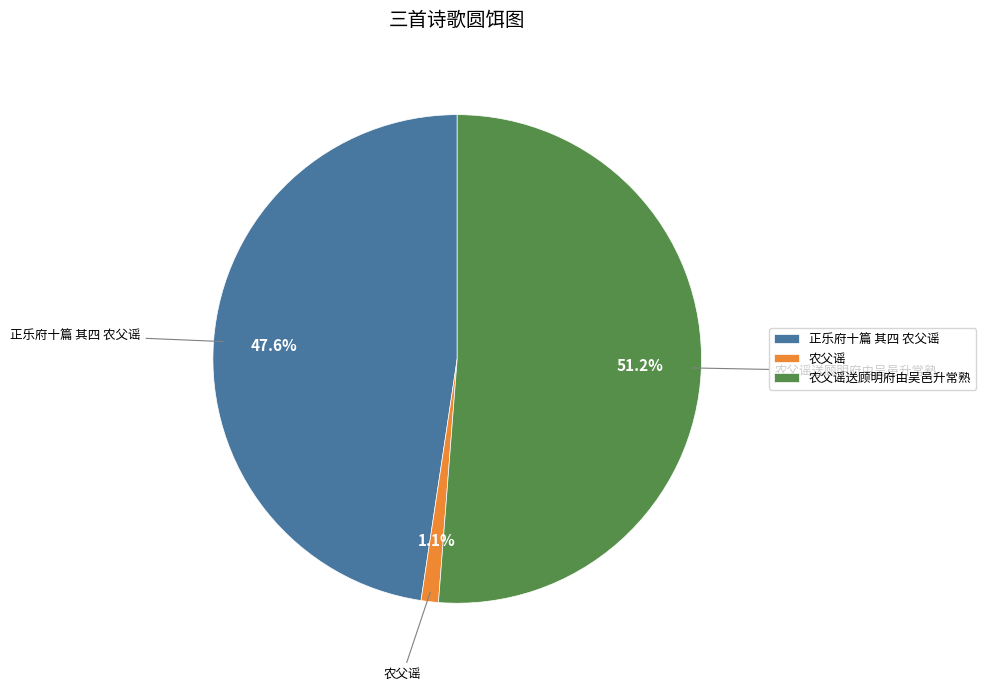

How many slices are in this pie chart?

3